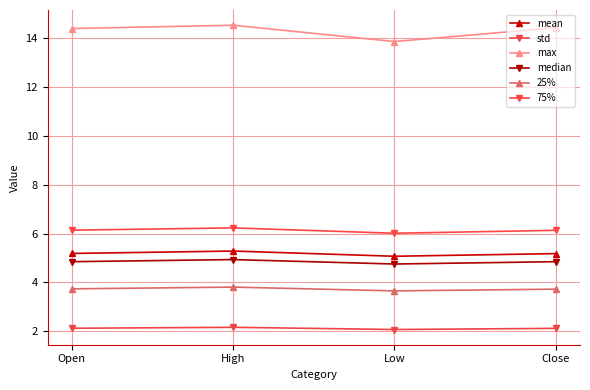

Which series has the largest range (max minus min)?

max